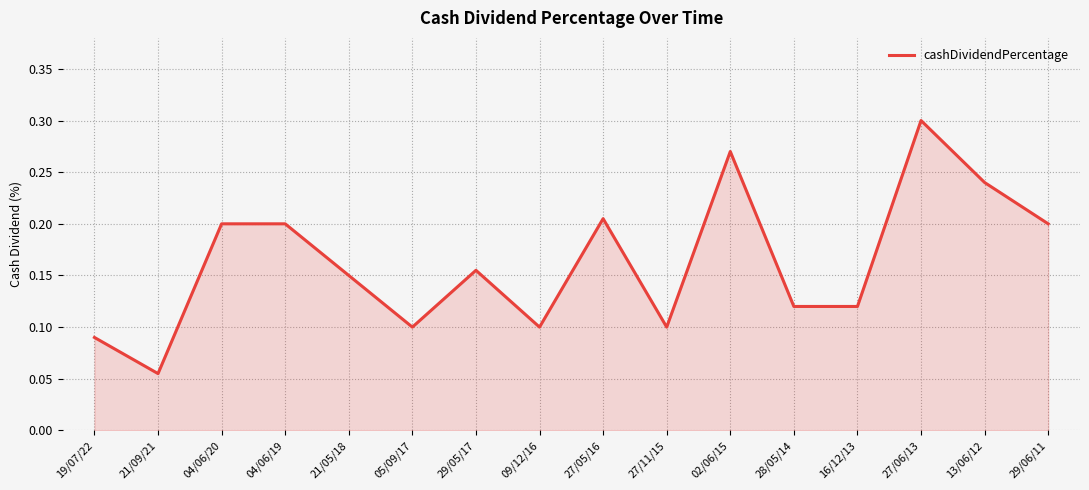

The chart shows a value of 0.2 at 27/05/16. True or false?

True